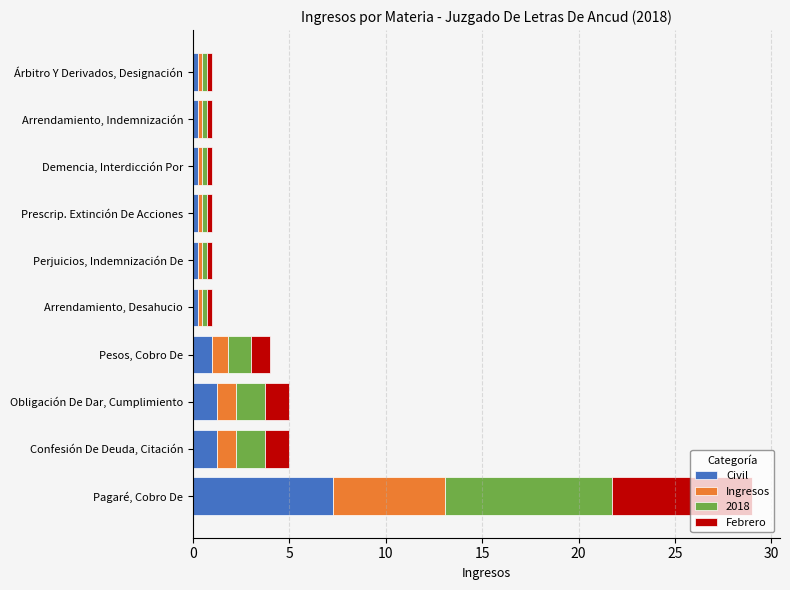

Which category has the highest value in the Civil series?

Pagaré, Cobro De